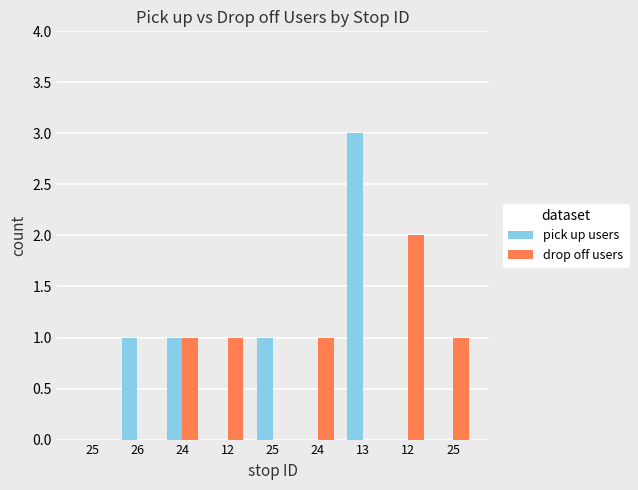

Does the chart contain stacked bars?

No